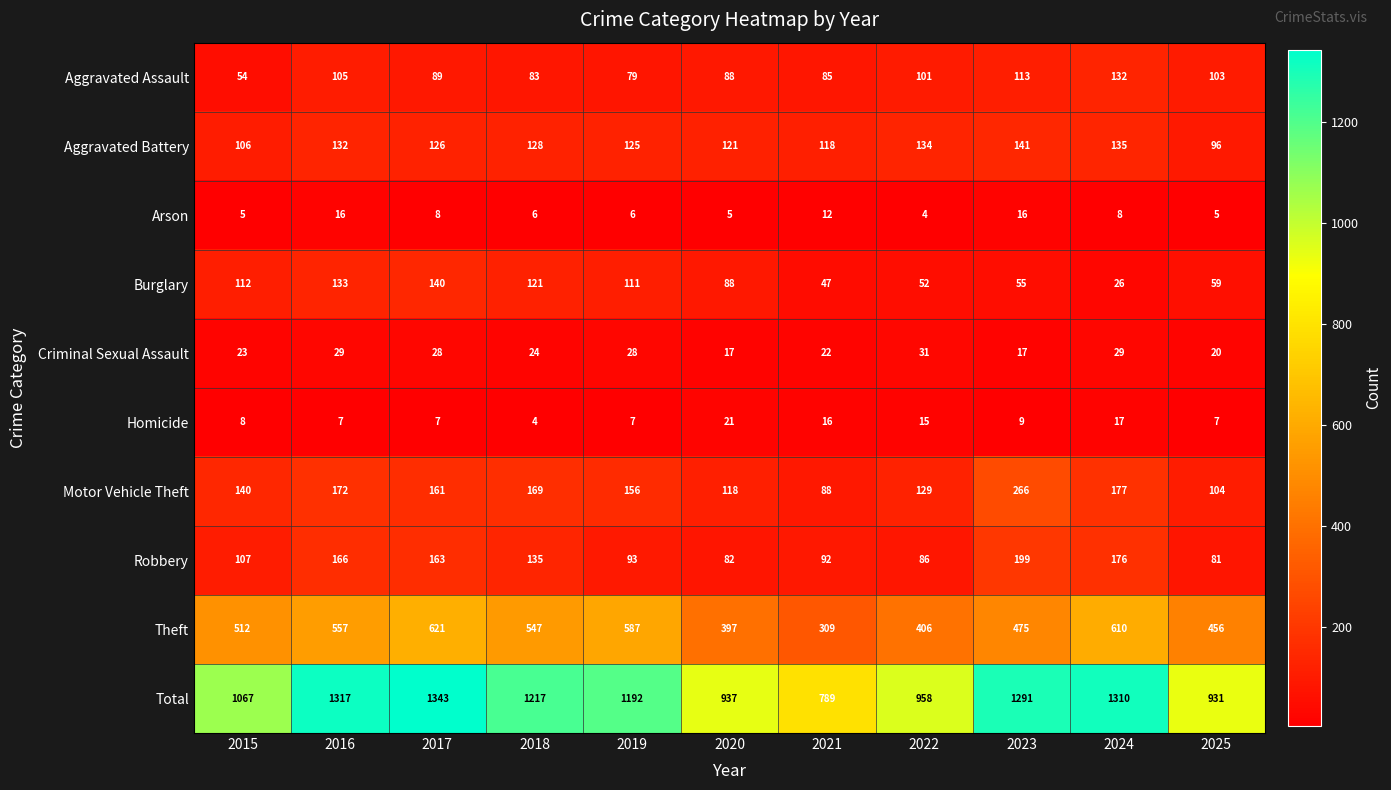

Which series has the widest spread of values?

Total